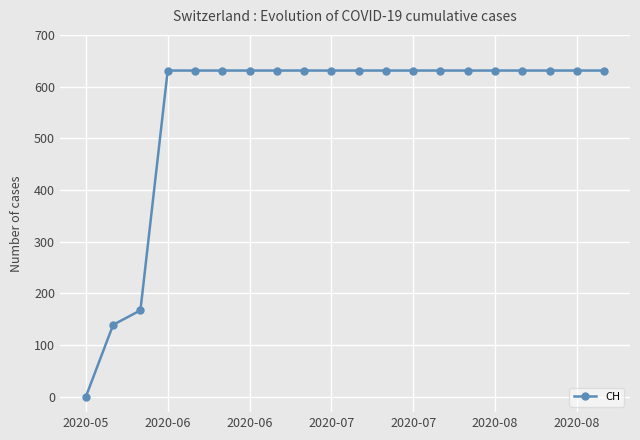

What is the value of the 12th point from the left?

631